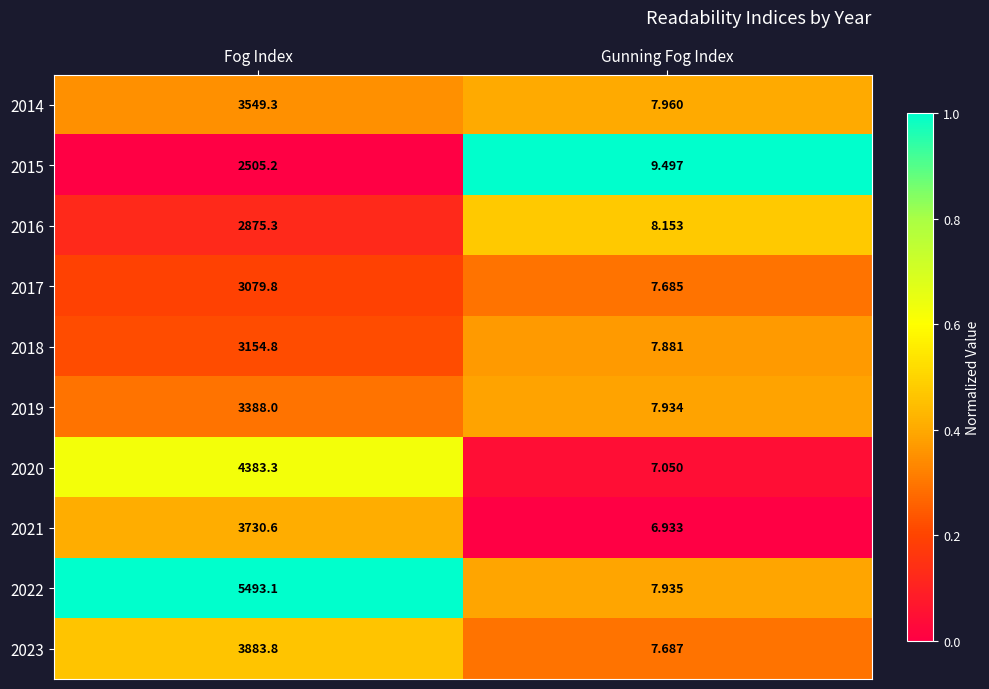

Is the value of 2014 at Fog Index greater than the value of 2023 at Gunning Fog Index?

Yes